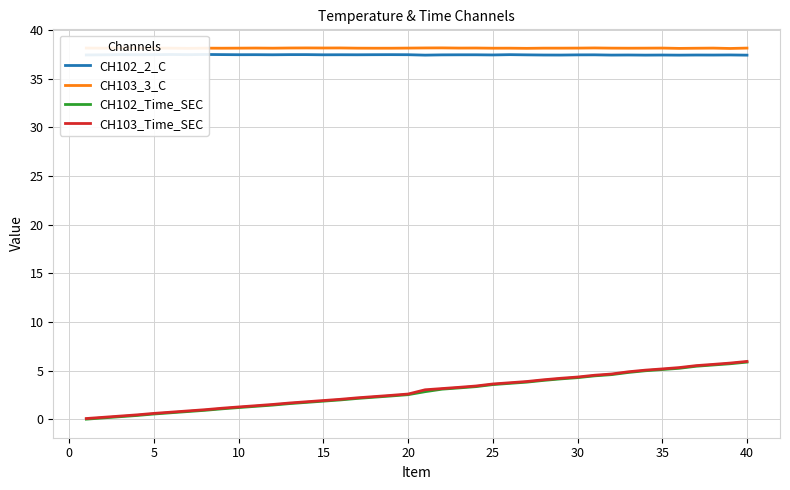

What is the maximum value for CH102_Time_SEC?

5.9